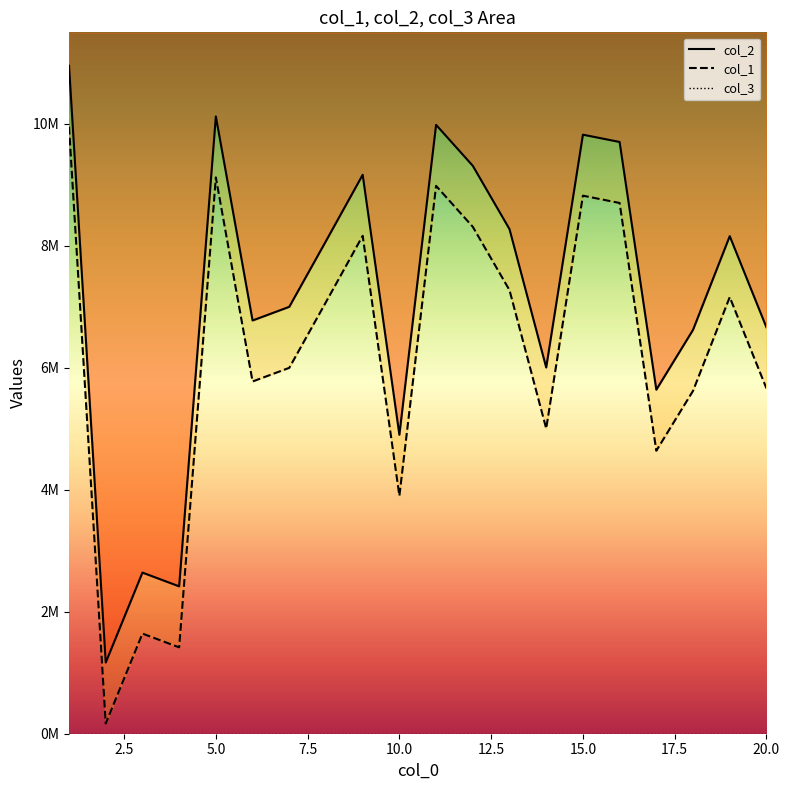

What is the spread (max minus min) of values at 20?

1000000